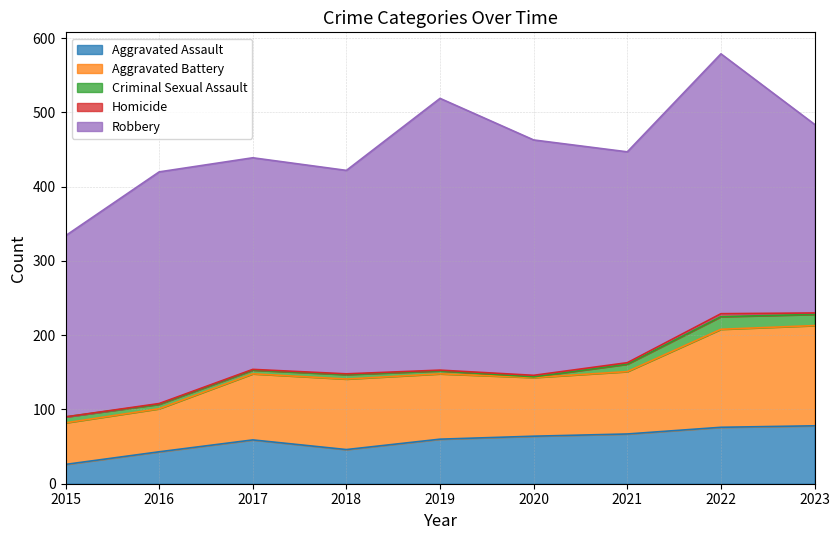

How many interior local valleys does the Aggravated Battery series have?

1